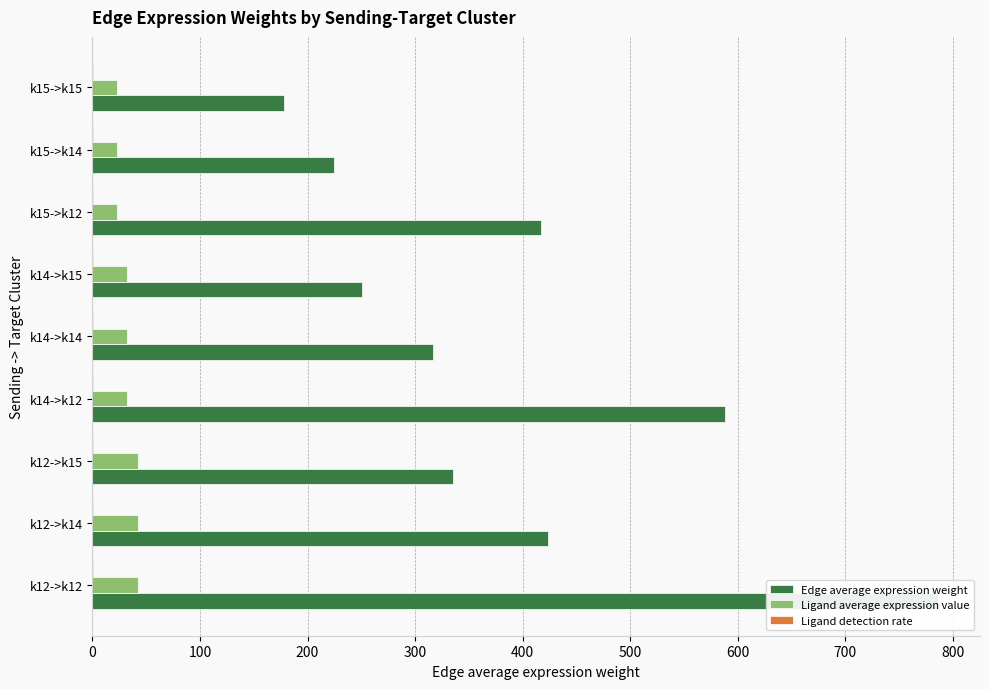

Are the bars horizontal?

Yes